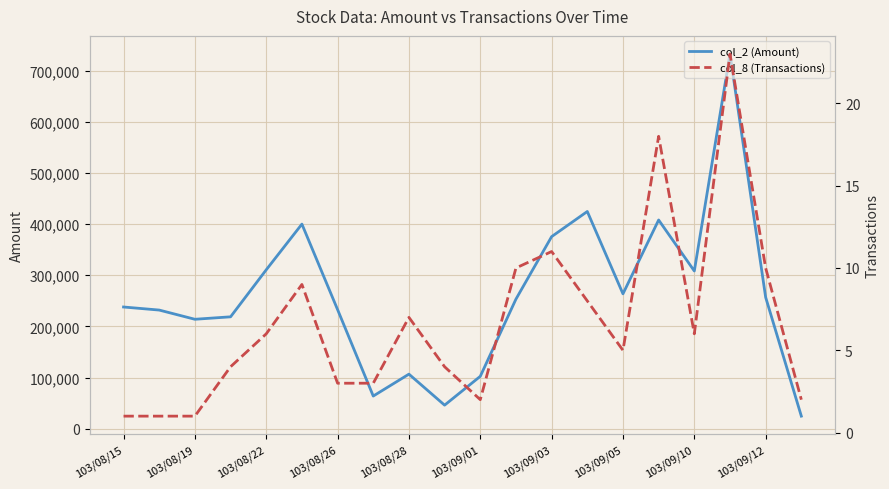

What is the sum of all col_2 (Amount) values?

5213880